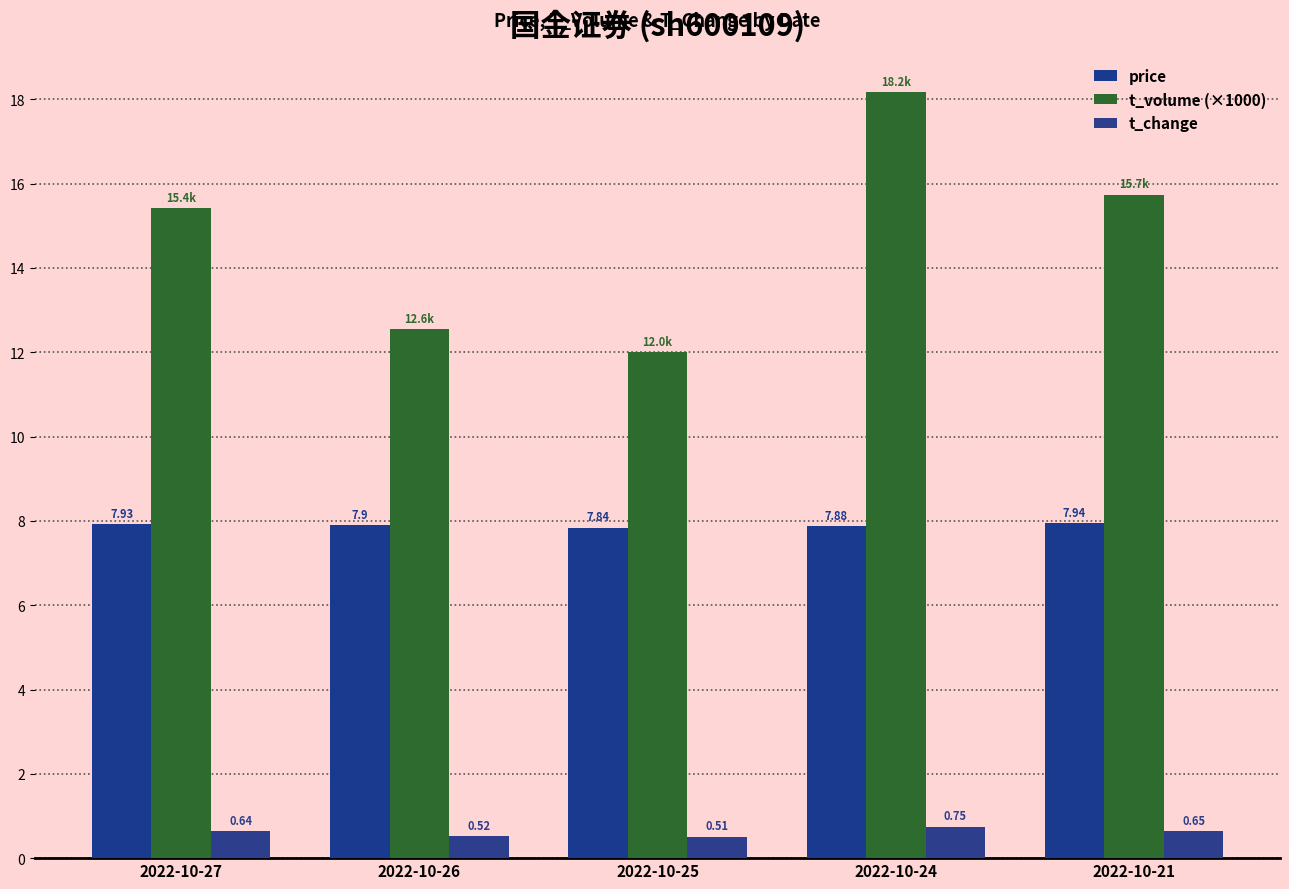

Reading left to right, what are all the values shown in this chart?

price: 2022-10-27=7.9	2022-10-26=7.9	2022-10-25=7.8	2022-10-24=7.9	2022-10-21=7.9
t_volume (×1000): 2022-10-27=15.4	2022-10-26=12.6	2022-10-25=12.0	2022-10-24=18.2	2022-10-21=15.7
t_change: 2022-10-27=0.6	2022-10-26=0.5	2022-10-25=0.5	2022-10-24=0.8	2022-10-21=0.7